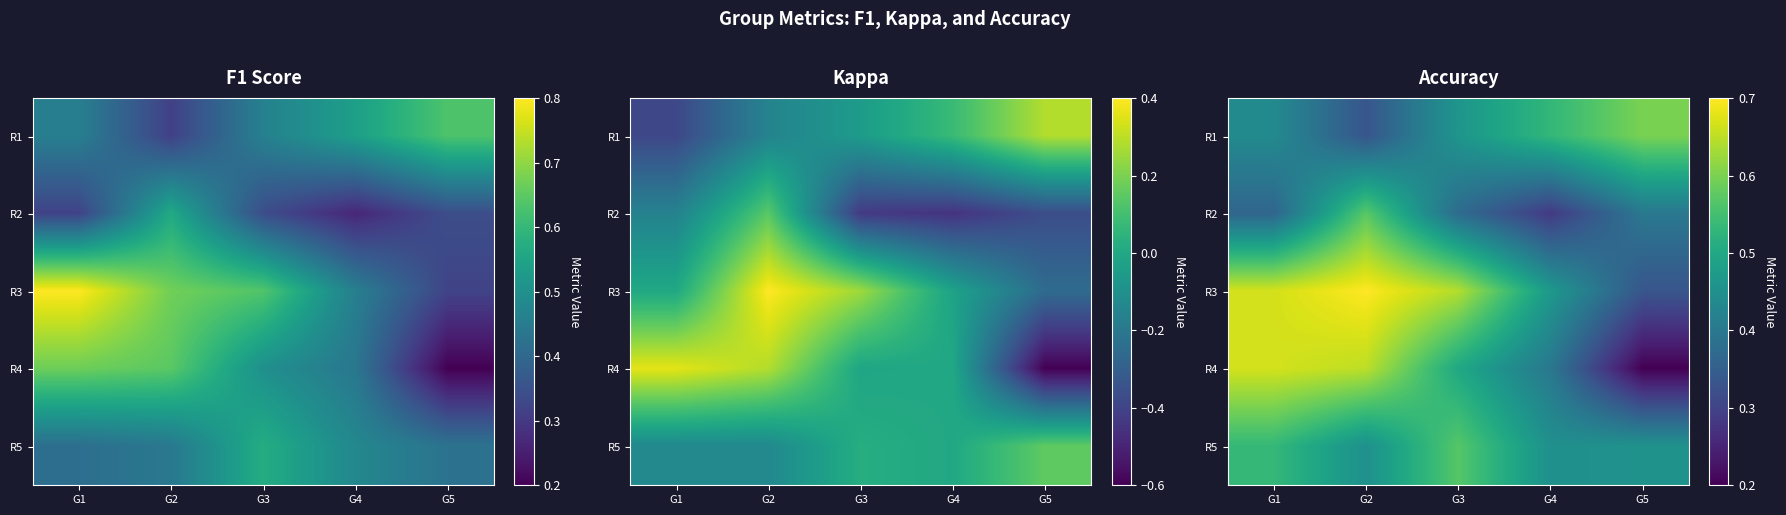

What is the maximum value shown in the chart?

0.7